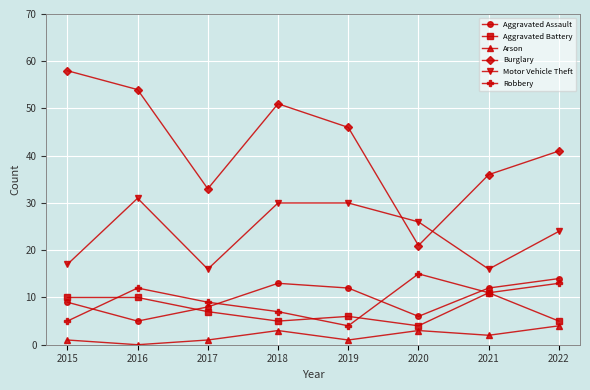

Is it true that Motor Vehicle Theft equals 24 at 2021?

False